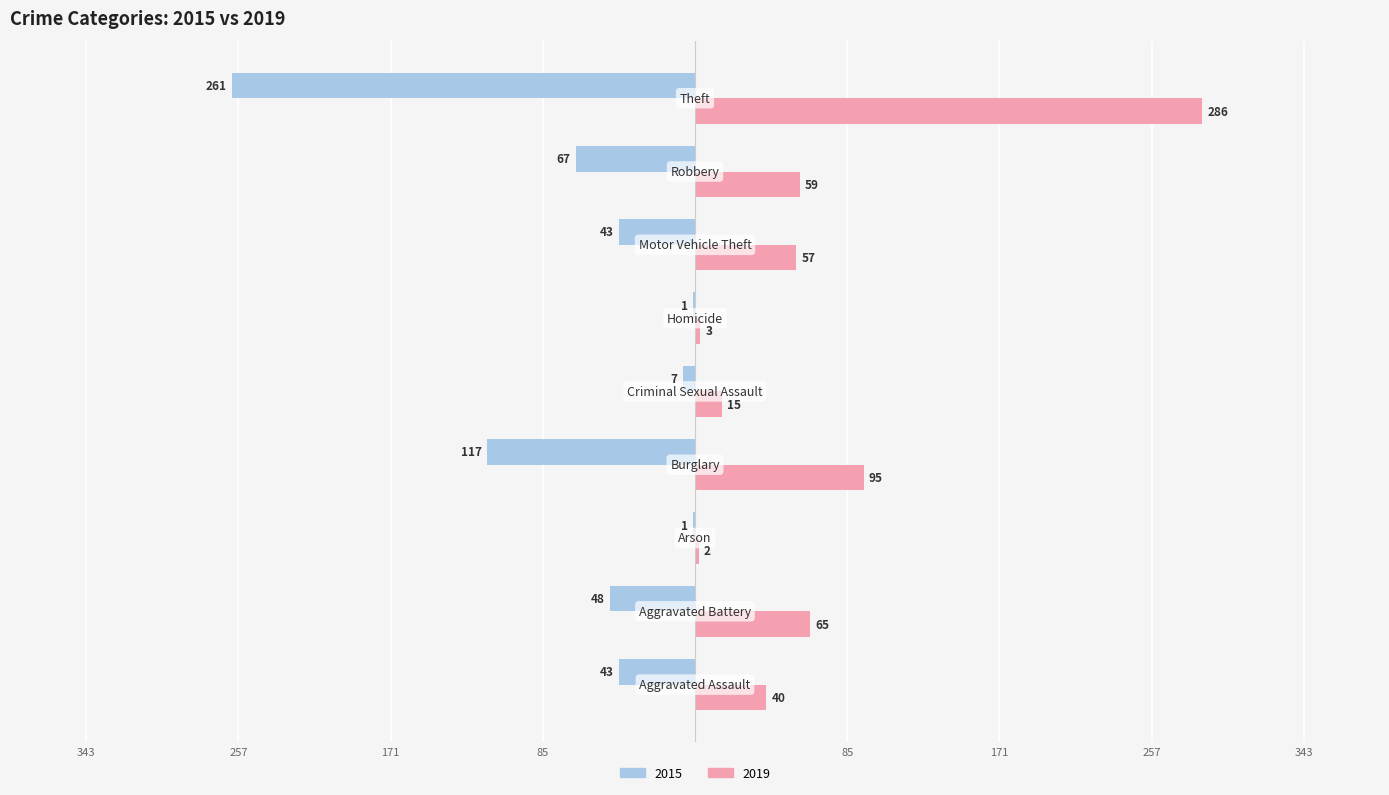

Where is 2015 nearest to the value -131?

Burglary